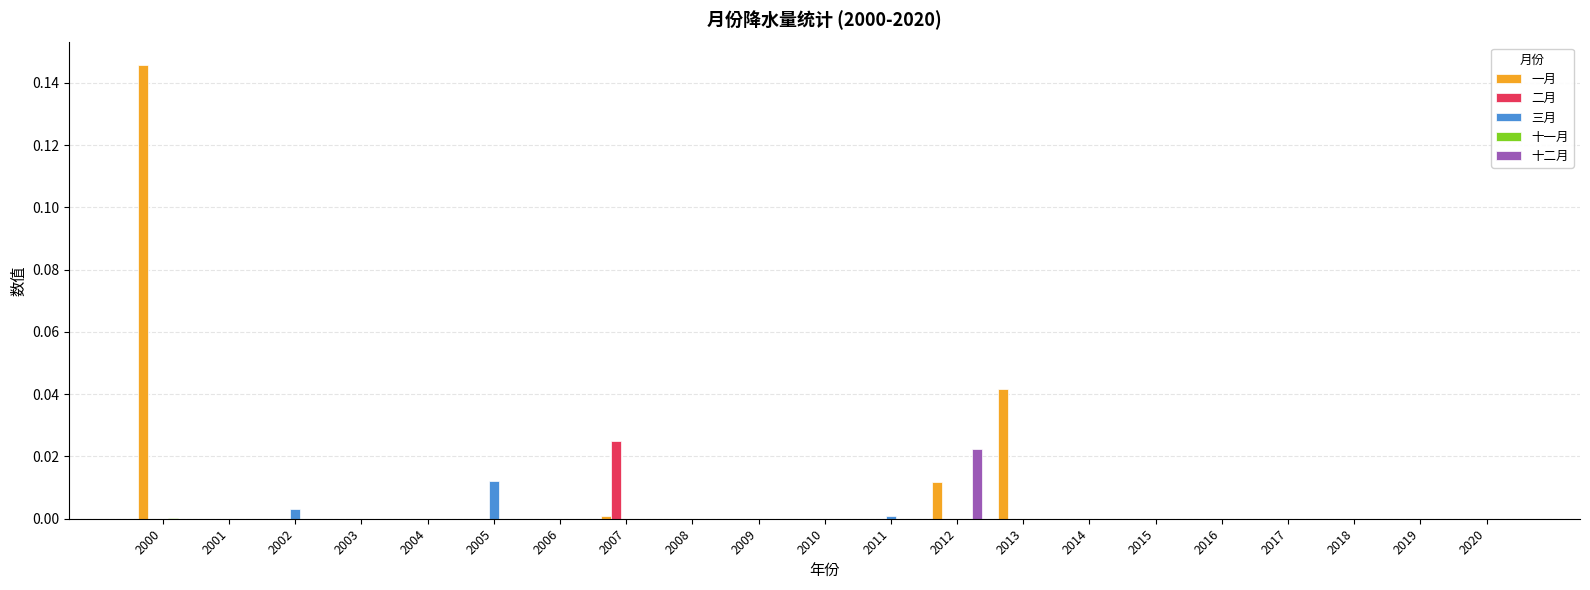

At which category is the sum across all series the highest?

2000